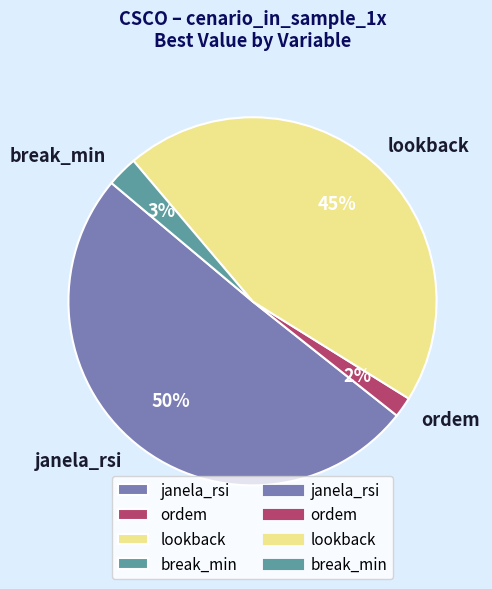

To the nearest percent, what is the difference between the lookback and break_min slice percentages?

42%